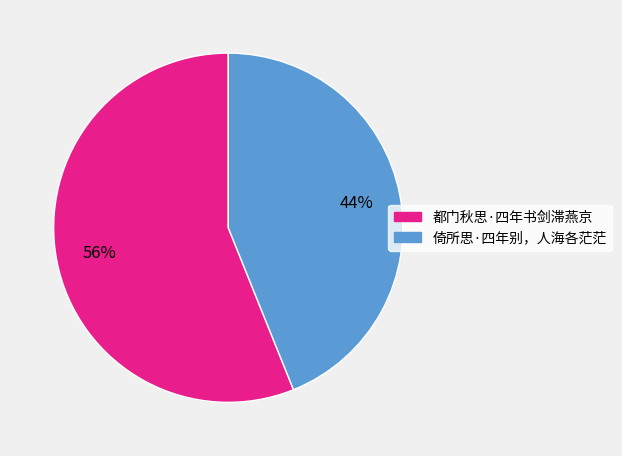

To the nearest percent, what is the difference between the 都门秋思·四年书剑滞燕京 and 倚所思·四年别，人海各茫茫 slice percentages?

12%